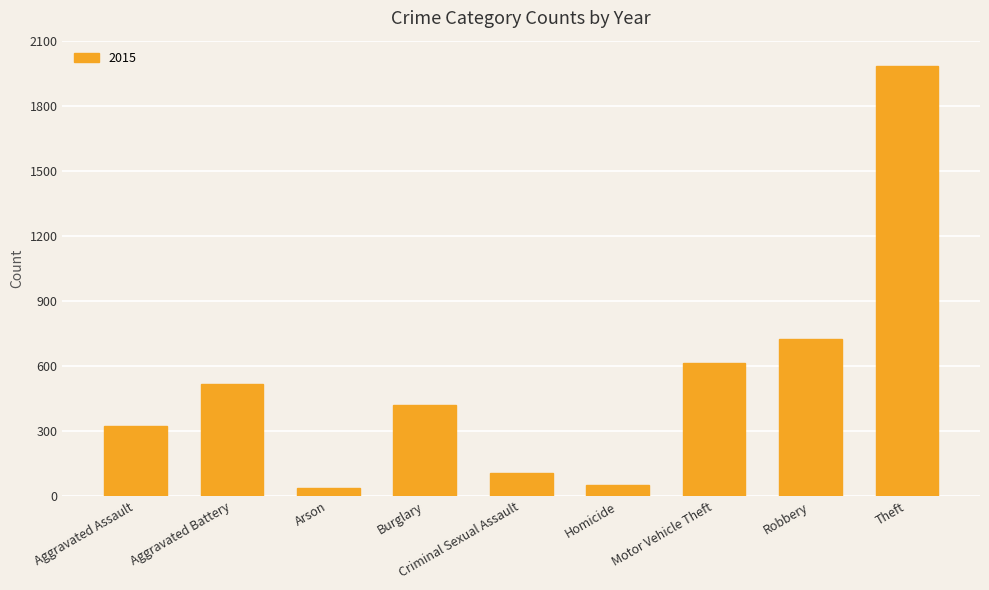

What is the change in value from Robbery to Theft?

+1255